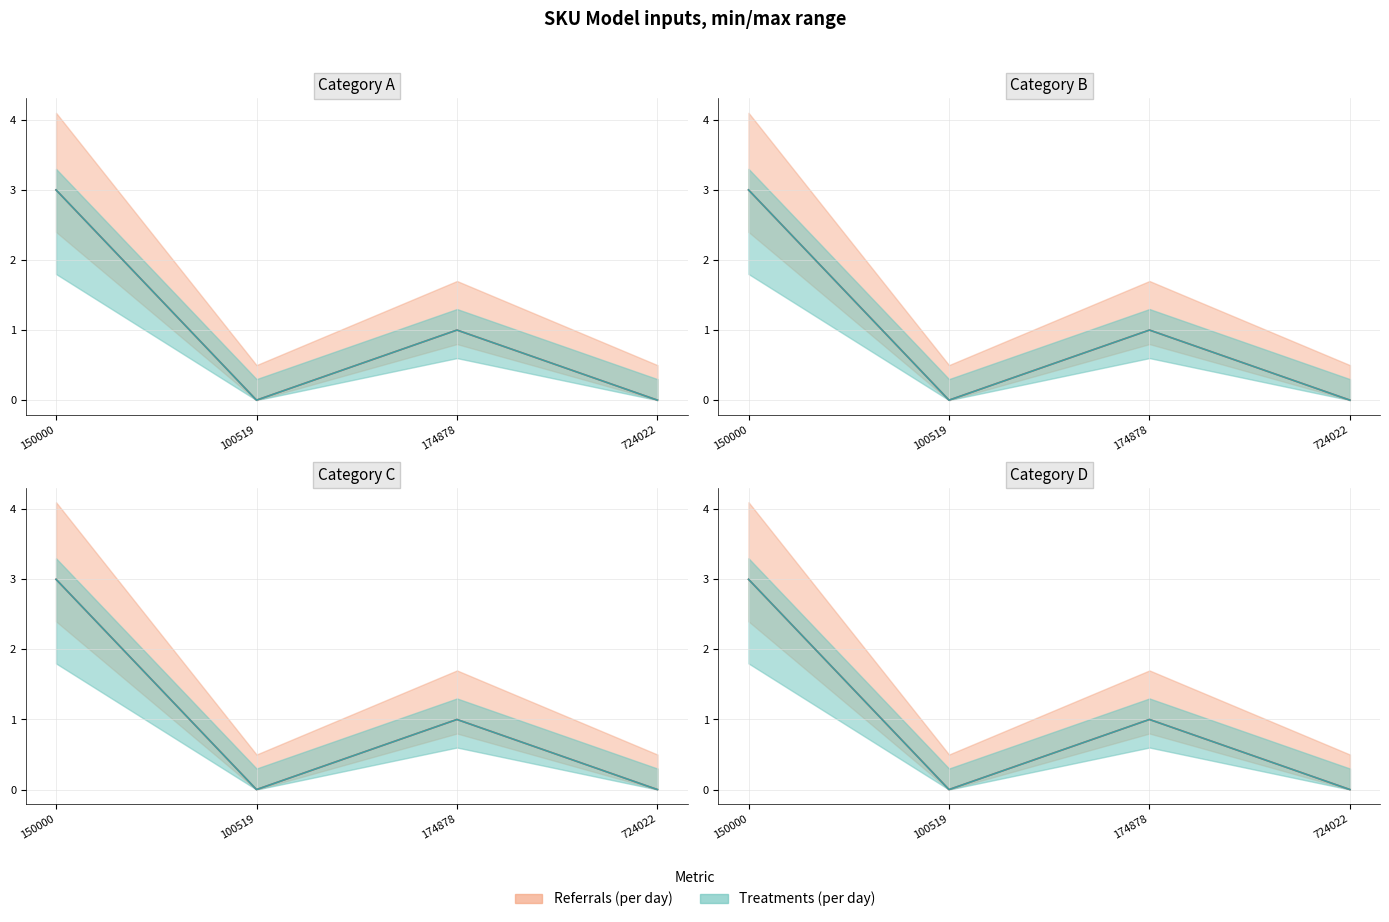

Which series has the largest range (max minus min)?

Referrals (per day)